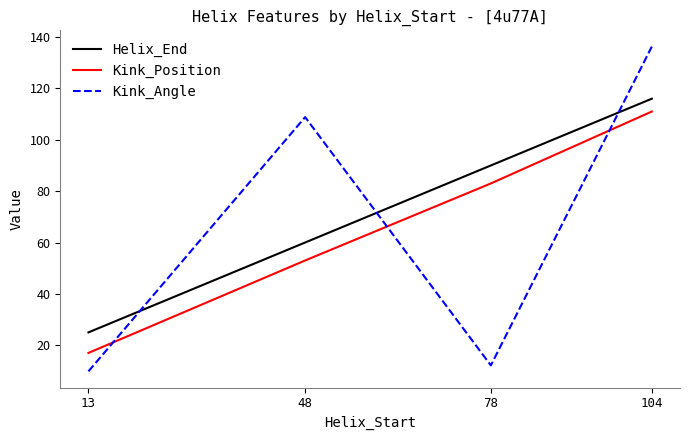

Reading left to right, what are all the values shown in this chart?

Helix_End: 25.0	60.0	90.0	116.0
Kink_Position: 17.0	53.0	83.0	111.0
Kink_Angle: 9.8	108.8	12.1	136.3